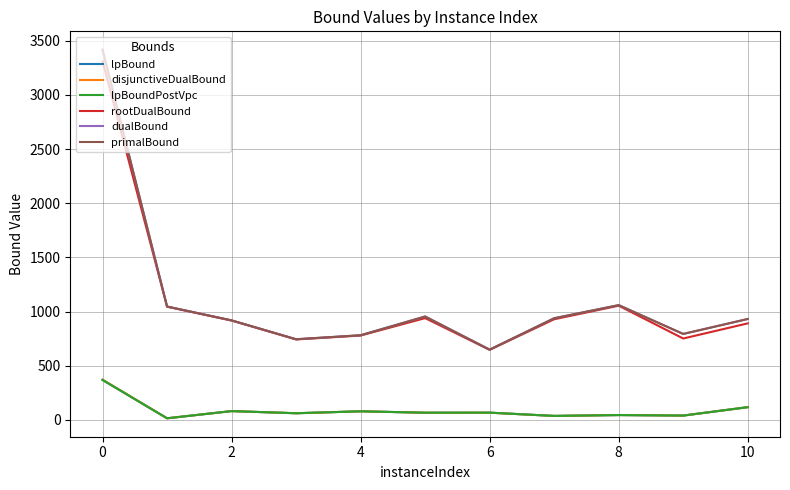

Is this an area chart (filled region under the line)?

No